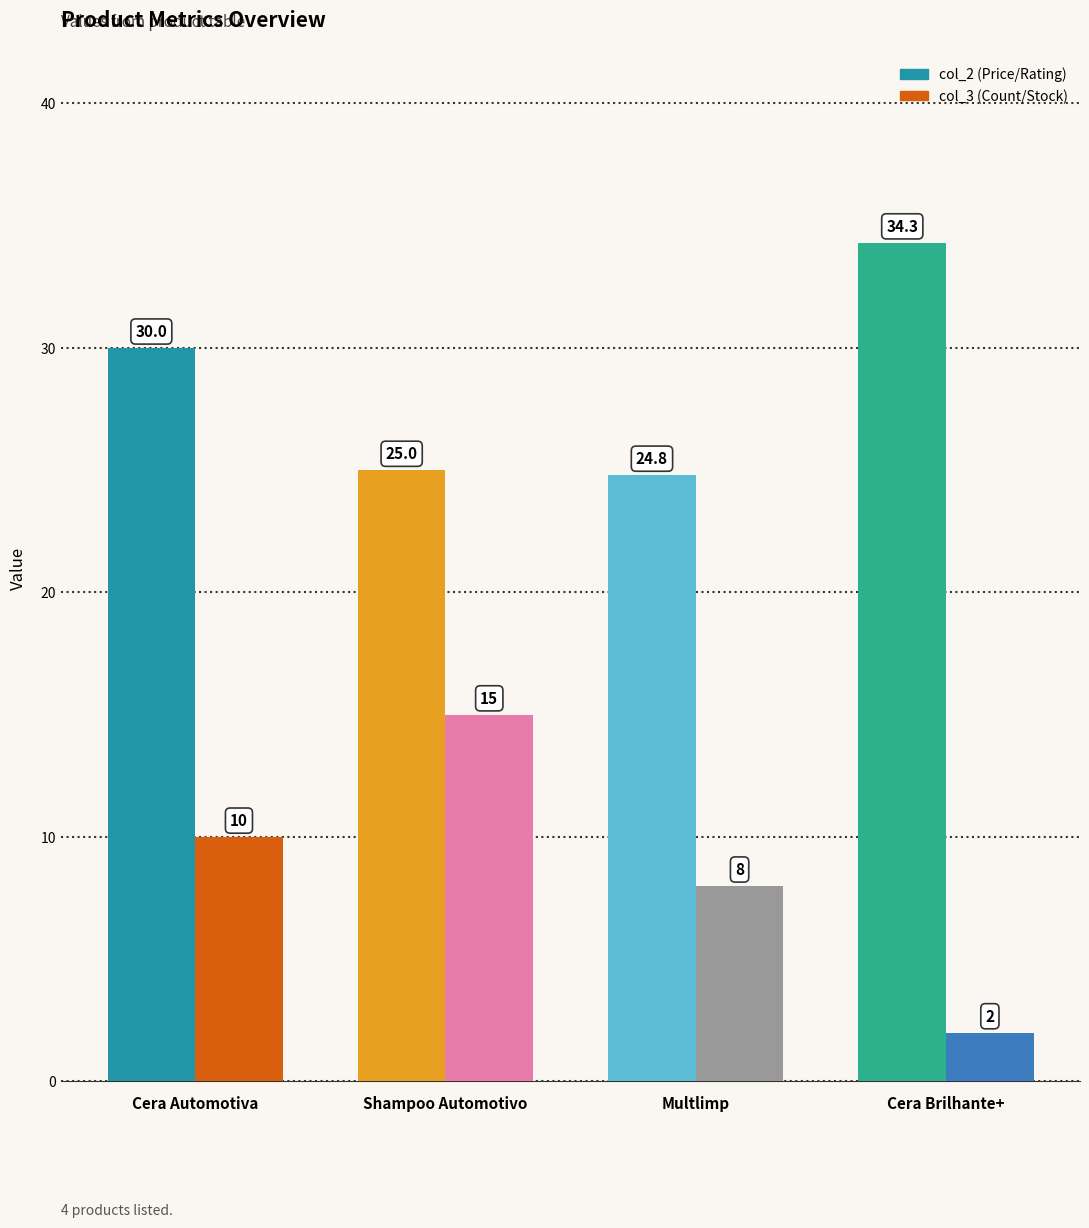

Reading left to right, list all the values displayed in this chart.

col_2: 30.0	25.0	24.8	34.3
col_3: 10.0	15.0	8.0	2.0